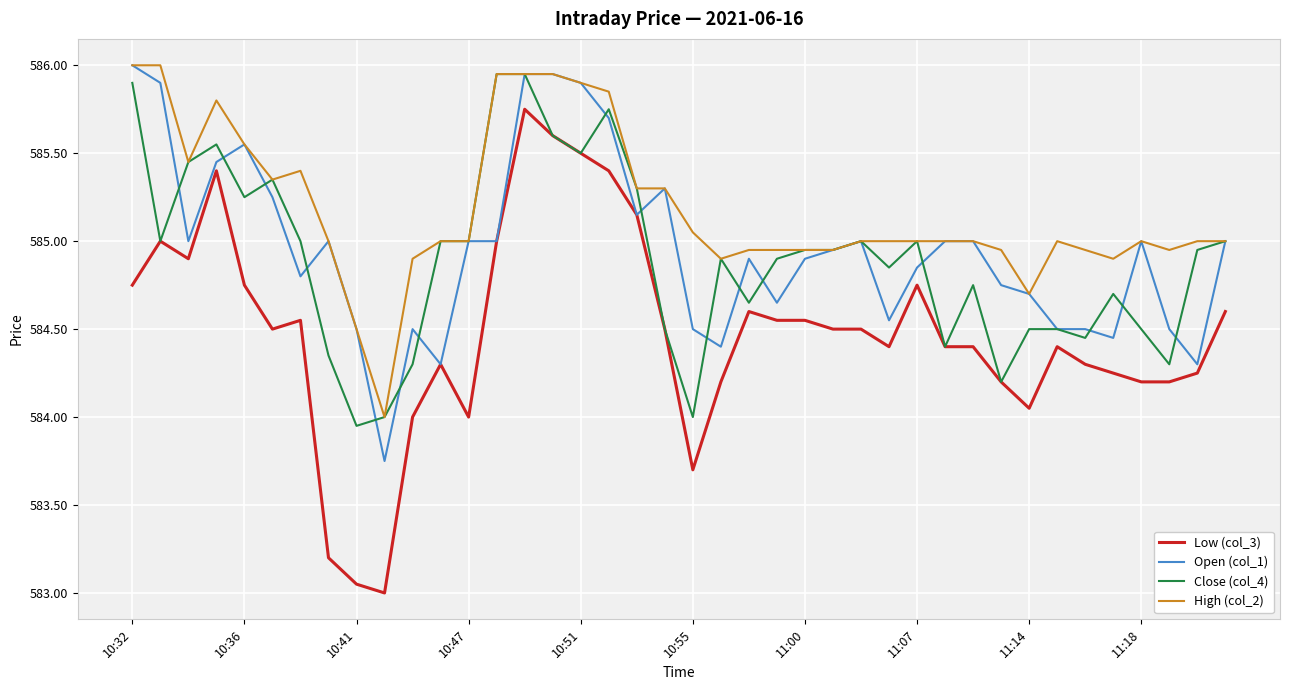

Which series has the largest range (max minus min)?

Low (col_3)